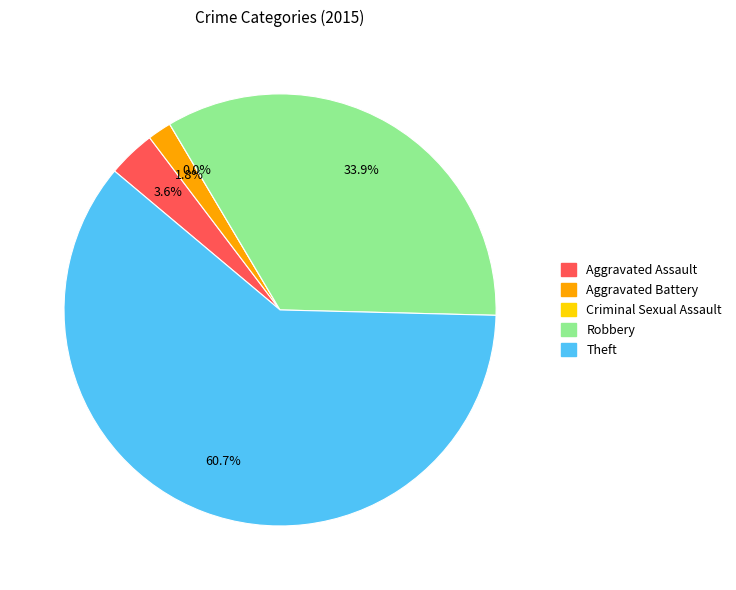

What percentage is NOT represented by Robbery?

66.1%